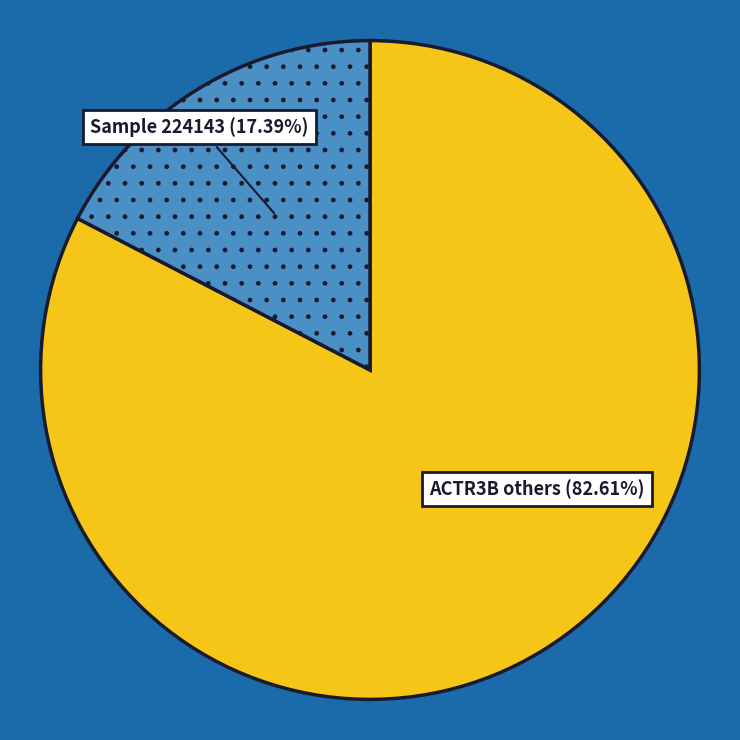

How many segments does this pie chart have?

2